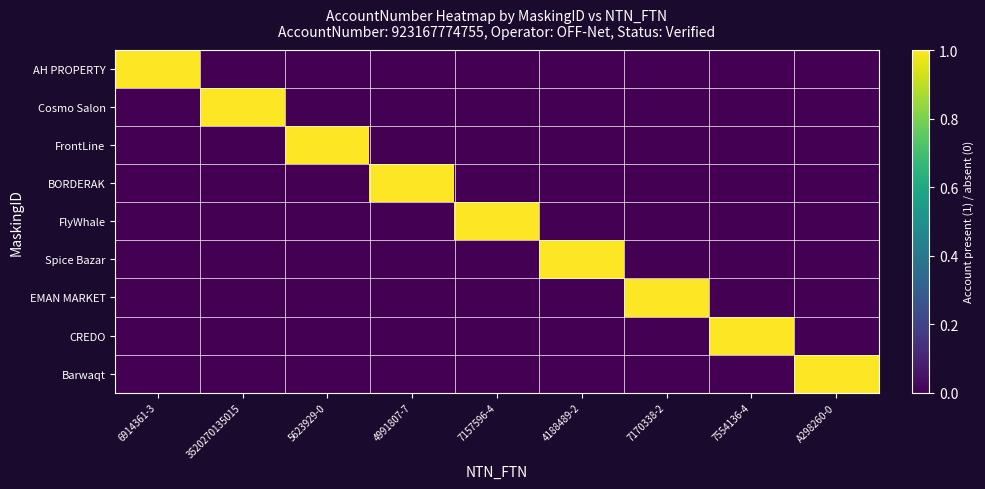

At which category is the sum across all series the highest?

6914361-3